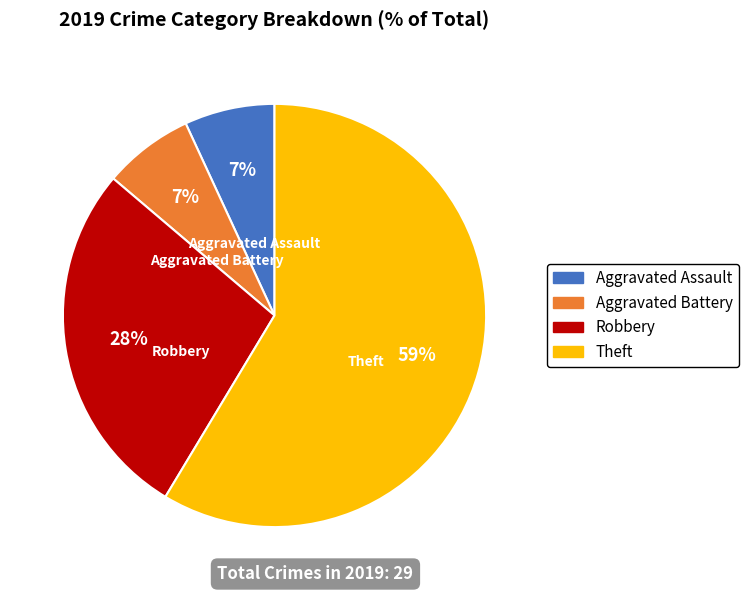

Between Theft and Robbery, which is larger?

Theft